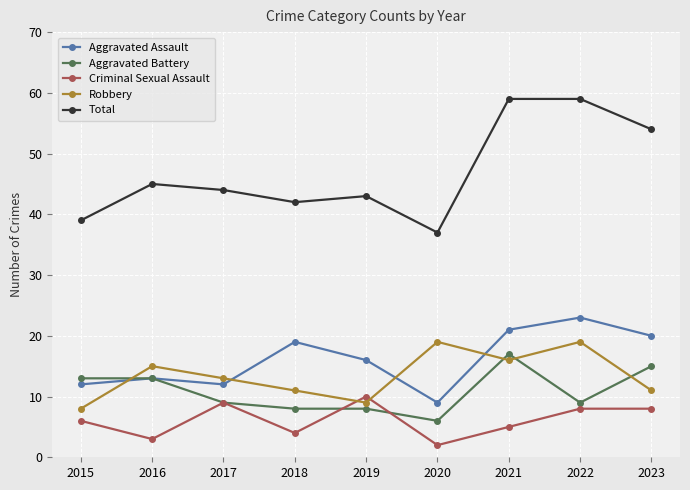

True or false: Aggravated Battery and Robbery intersect in this chart.

True